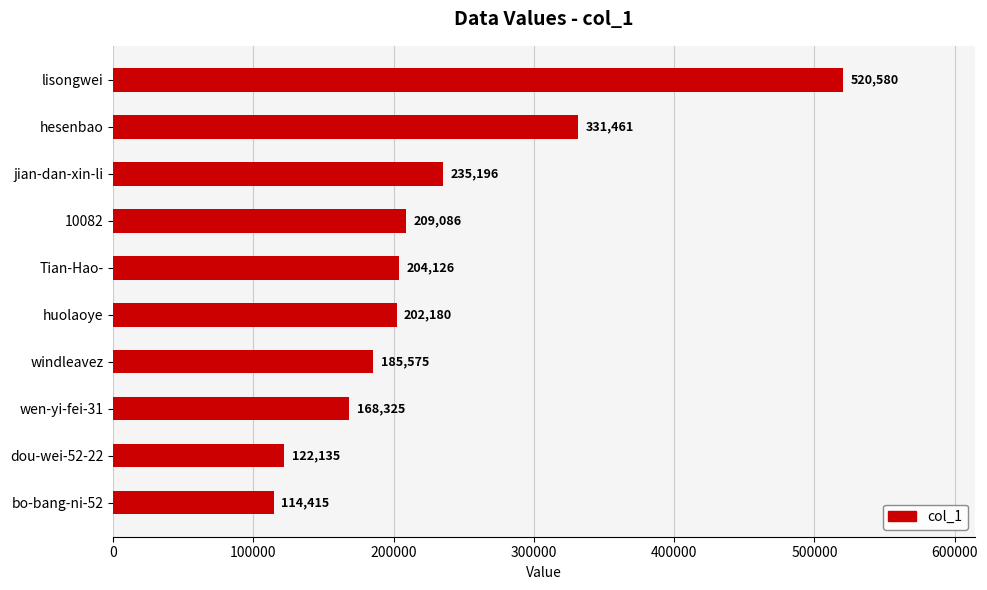

How many categories are shown in the chart?

10